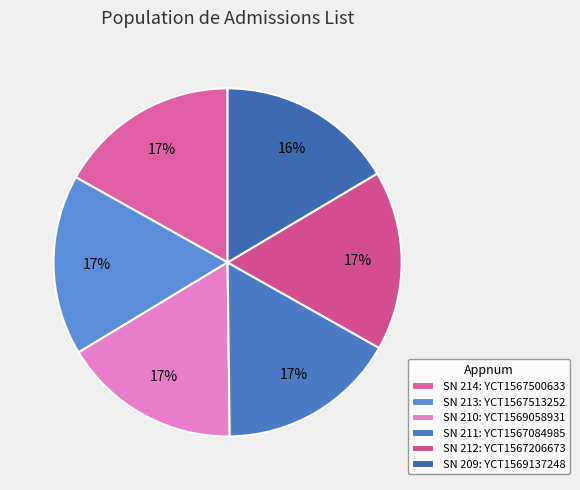

Is there a majority slice in this chart?

No